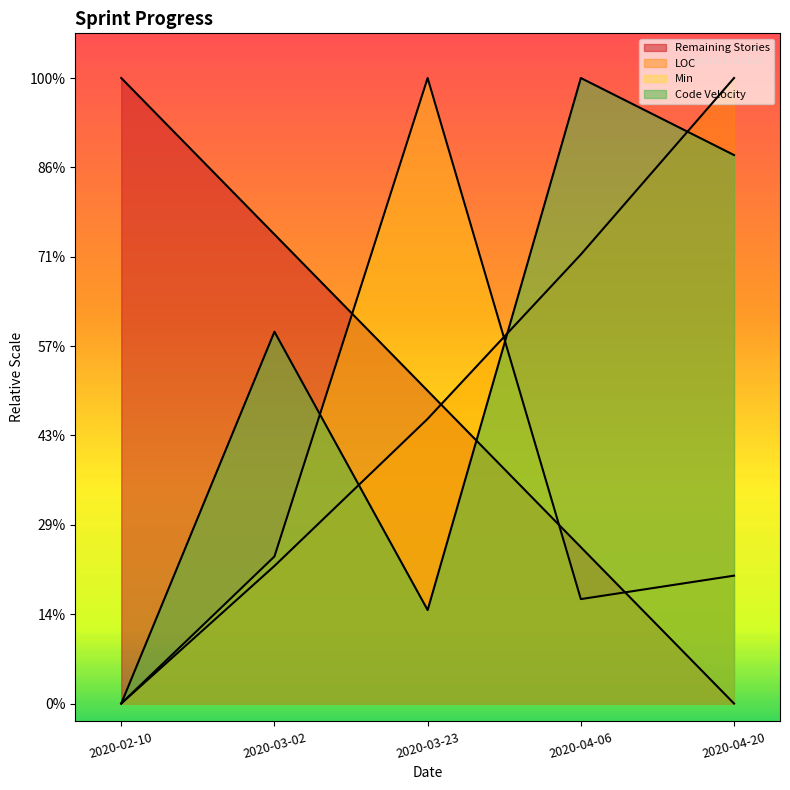

What is the maximum value for Min?

2800.0